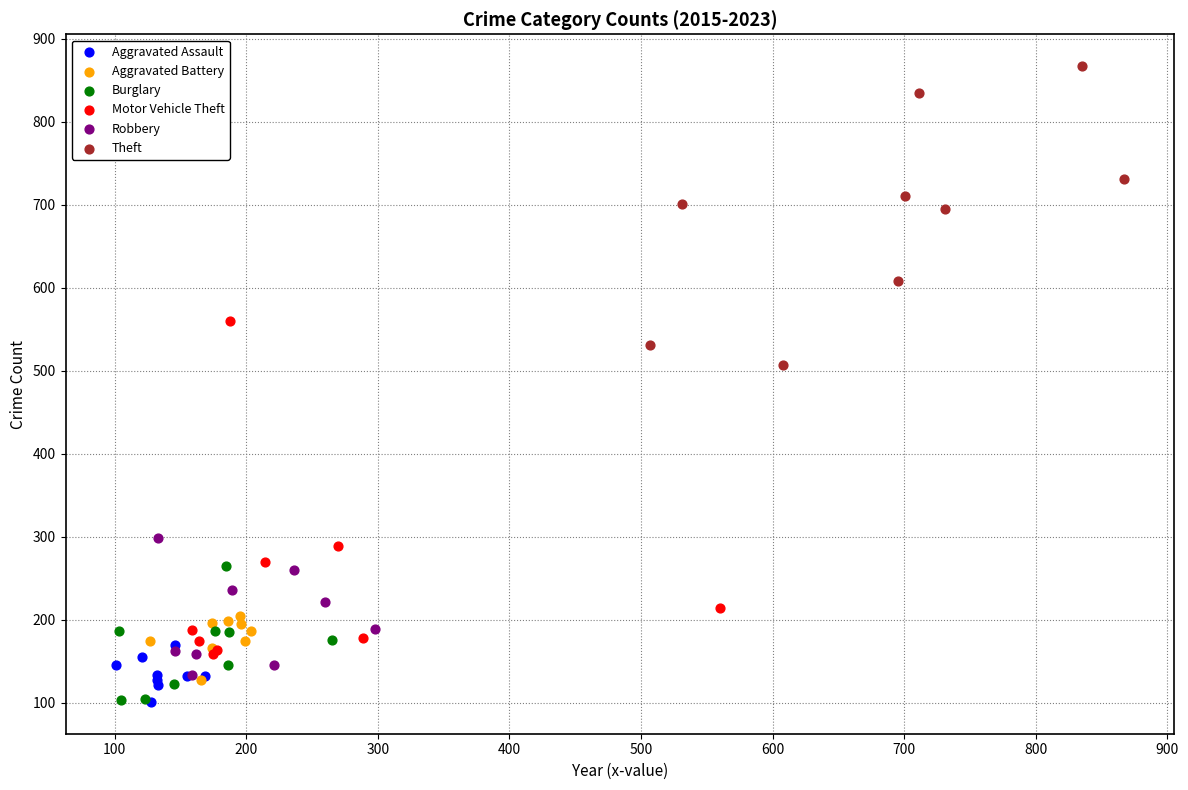

What are all the series names shown in the legend?

Aggravated Assault, Aggravated Battery, Burglary, Motor Vehicle Theft, Robbery, Theft